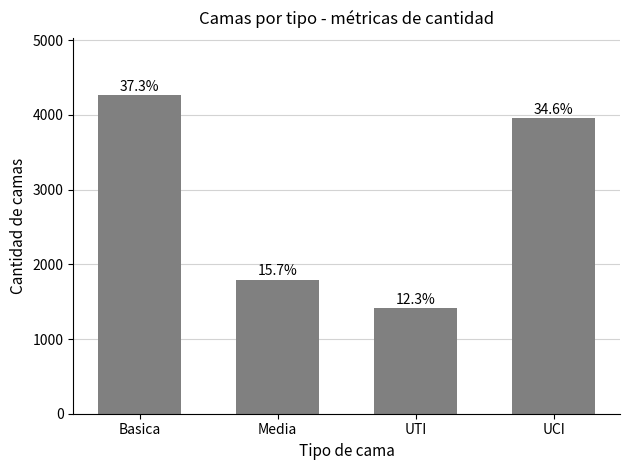

Does the chart contain any negative values?

No